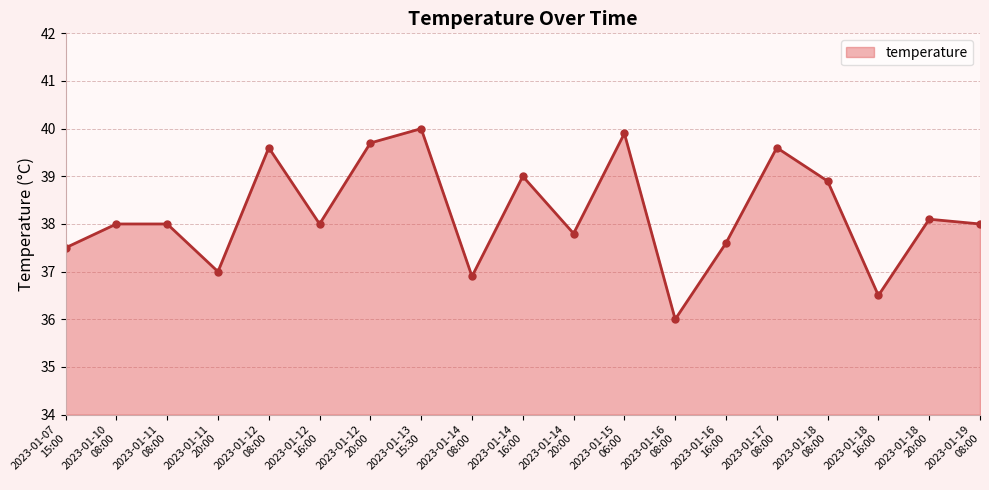

True or false: the data has more than 1 interior local peaks.

True